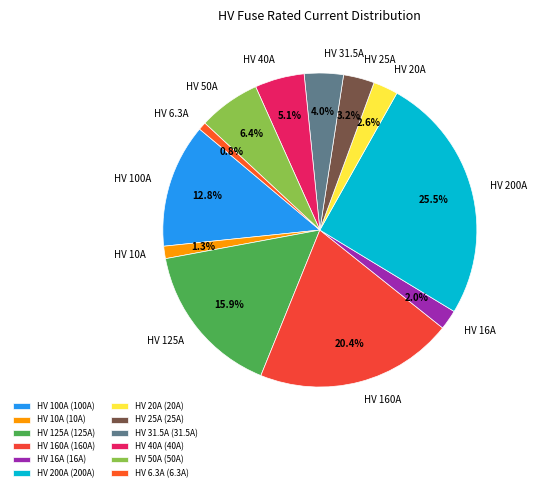

The HV 160A slice represents 20% of the pie. True or false?

True